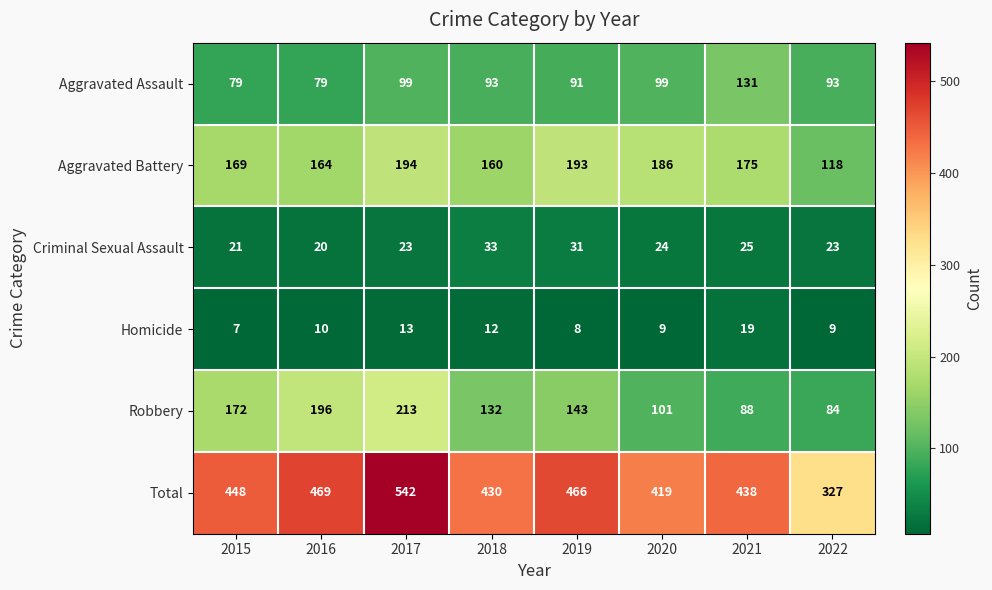

What is the highest value of the Criminal Sexual Assault series?

33